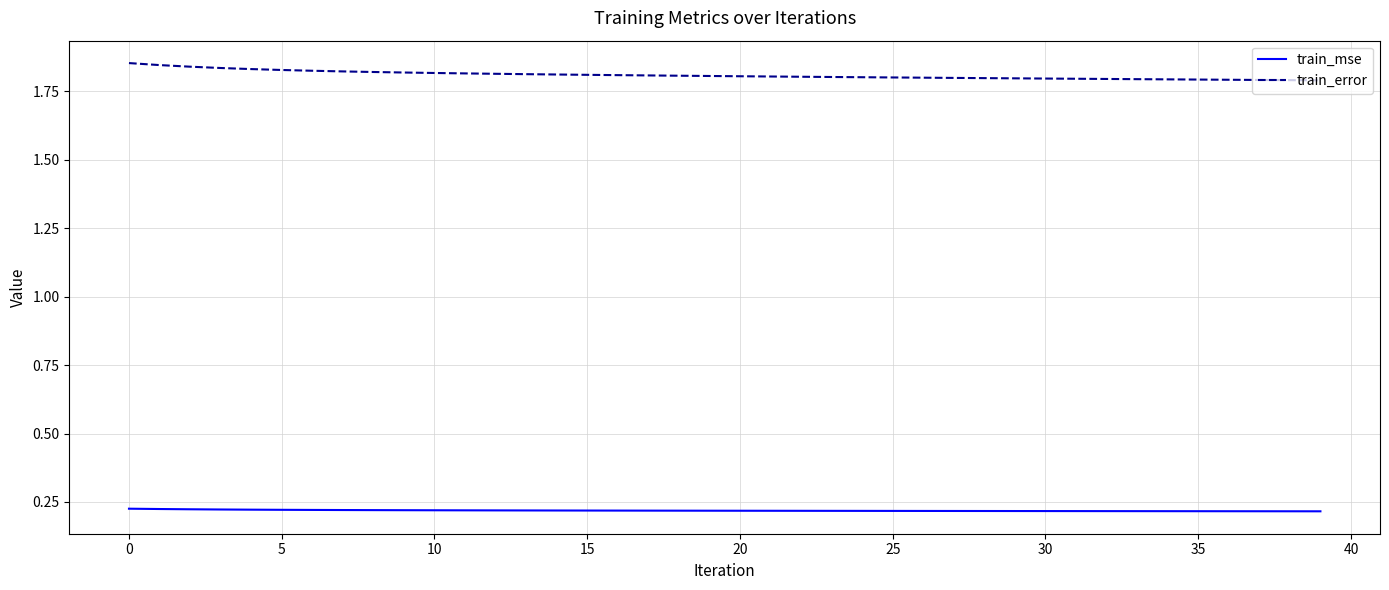

True or false: train_error and train_mse cross at least once.

False